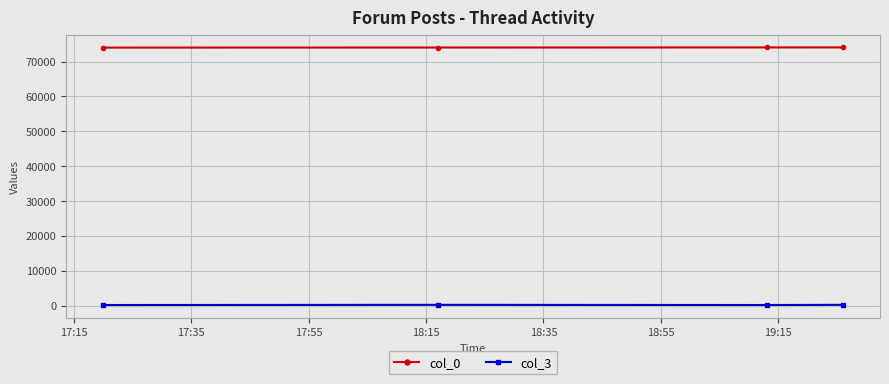

What is the difference between the maximum and minimum values in the col_0 series?

55